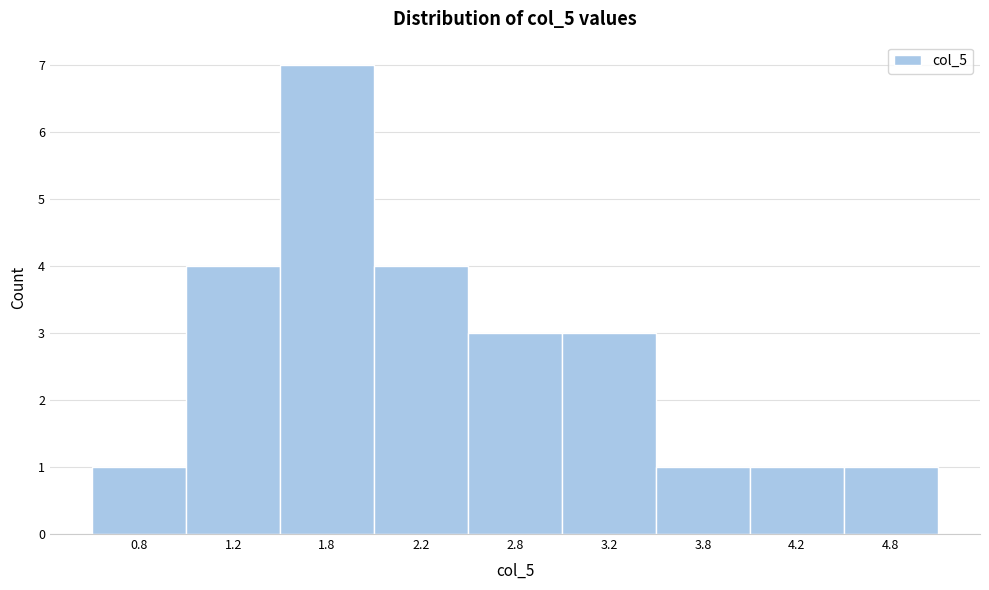

Reading right to left, transcribe all the data shown in this chart.

1	1	1	3	3	4	7	4	1